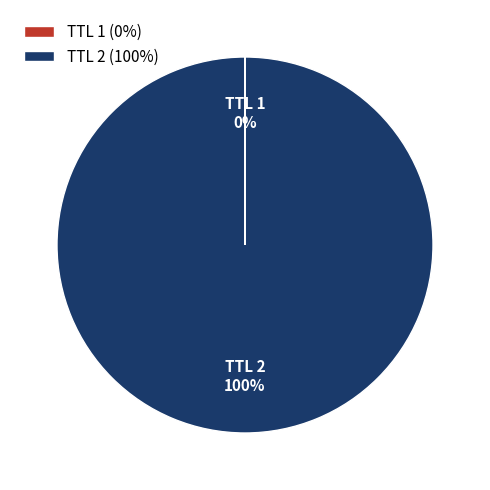

What percentage is the TTL 2 slice, to the nearest percent?

100%